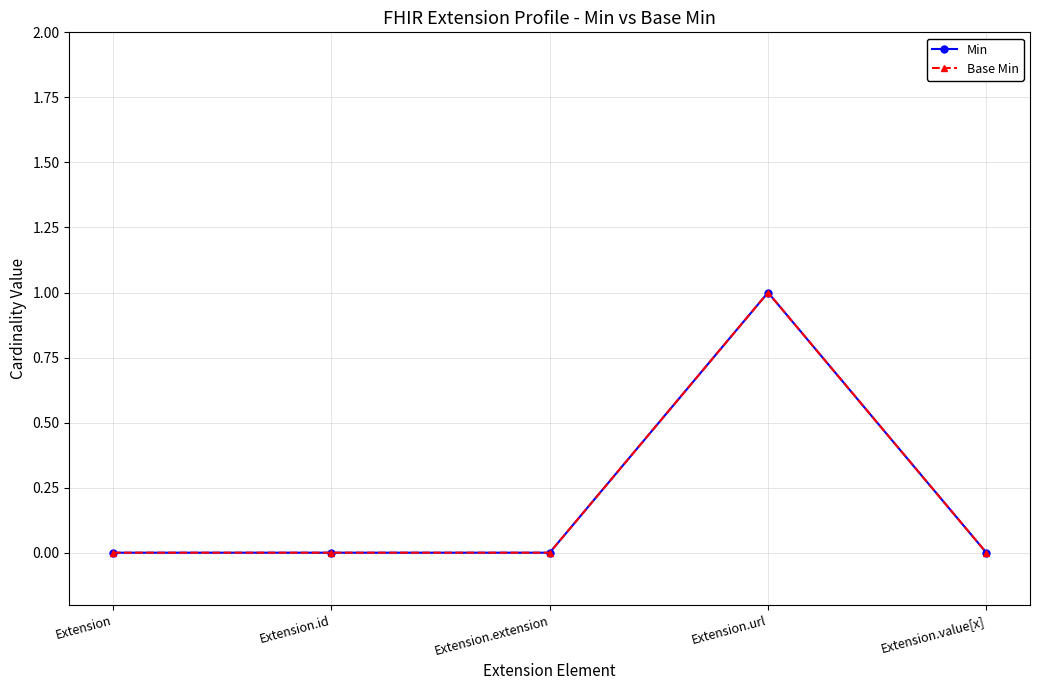

Is it true that Min equals 0 at Extension.extension?

True